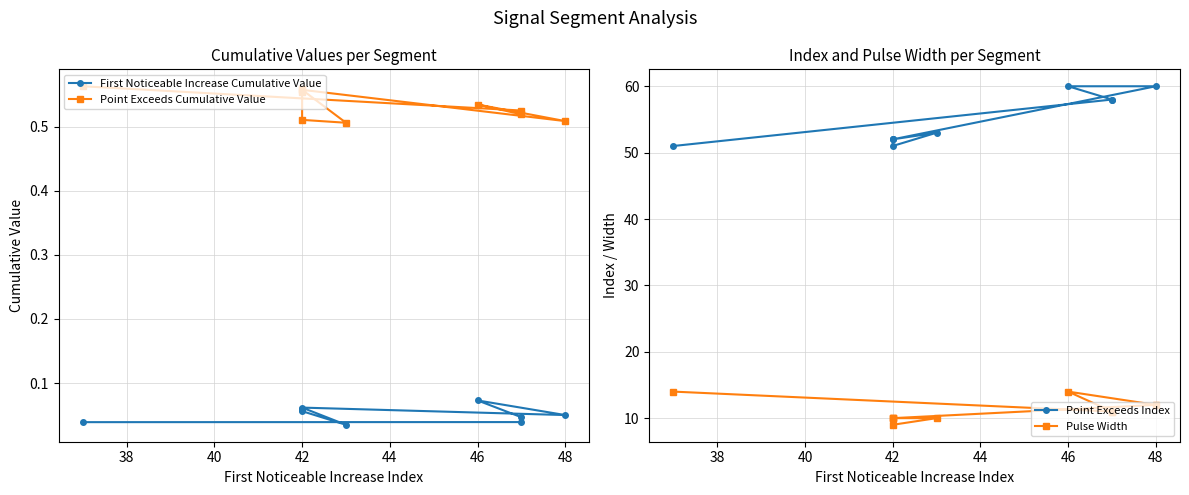

True or false: Point Exceeds Index has a value of 39.6 at 40.

False